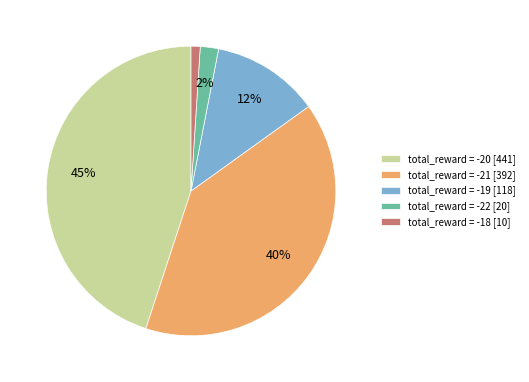

Between total_reward = -21 [392] and total_reward = -22 [20], which is larger?

total_reward = -21 [392]